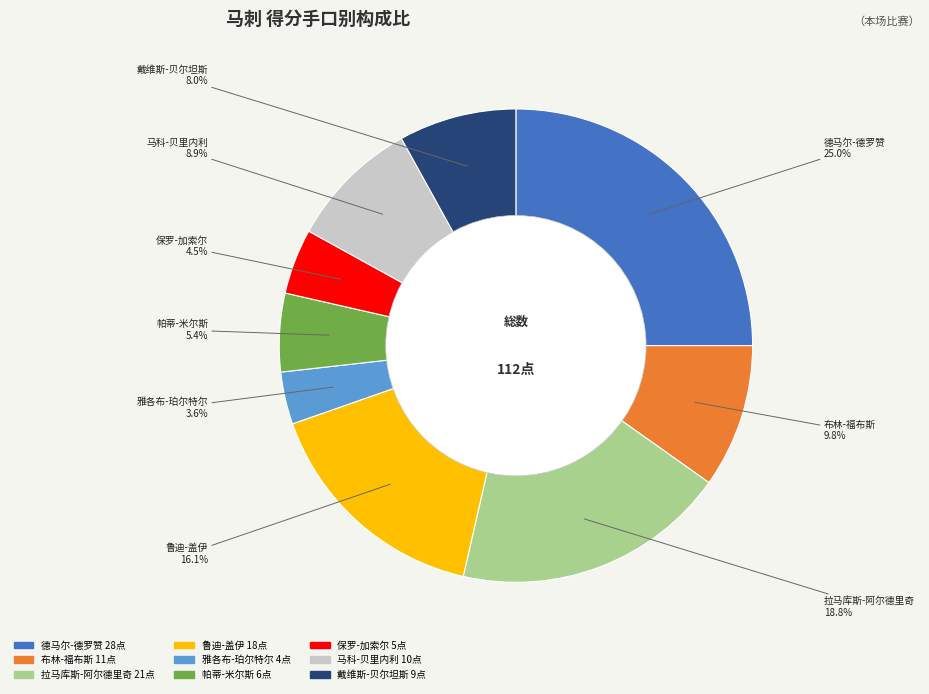

Is there any slice that represents more than half of the pie?

No